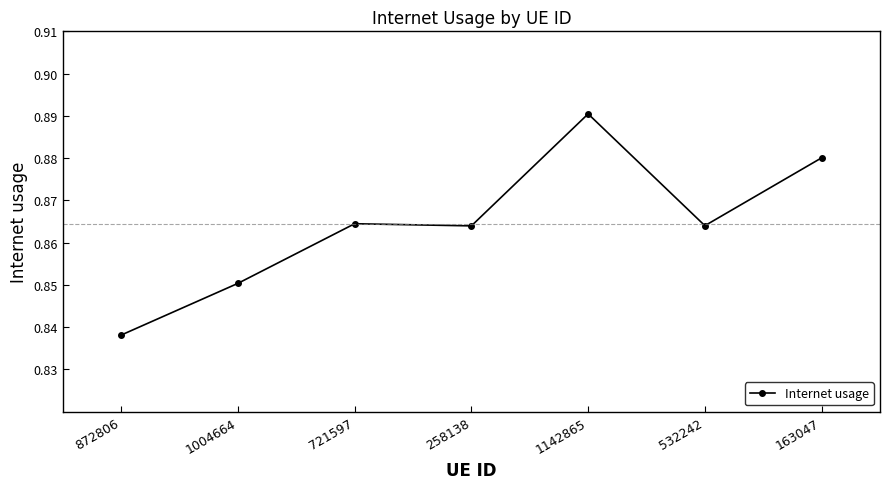

What is the label of the 6th point from the right?

1004664